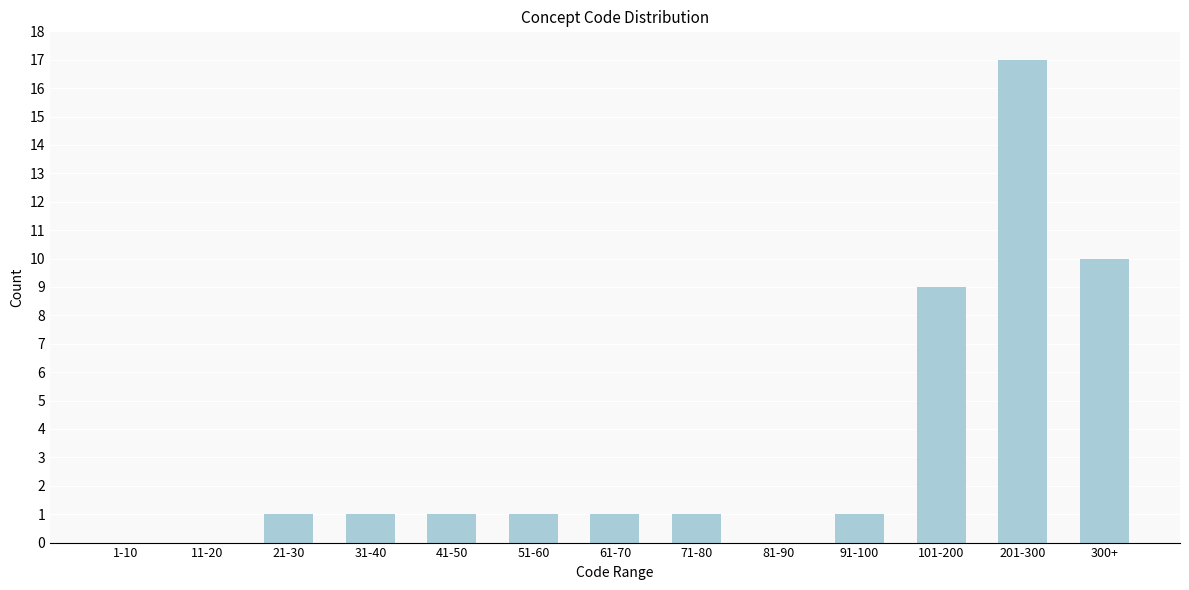

Reading right to left, what are all the values shown in this chart?

300+=10	201-300=17	101-200=9	91-100=1	81-90=0	71-80=1	61-70=1	51-60=1	41-50=1	31-40=1	21-30=1	11-20=0	1-10=0